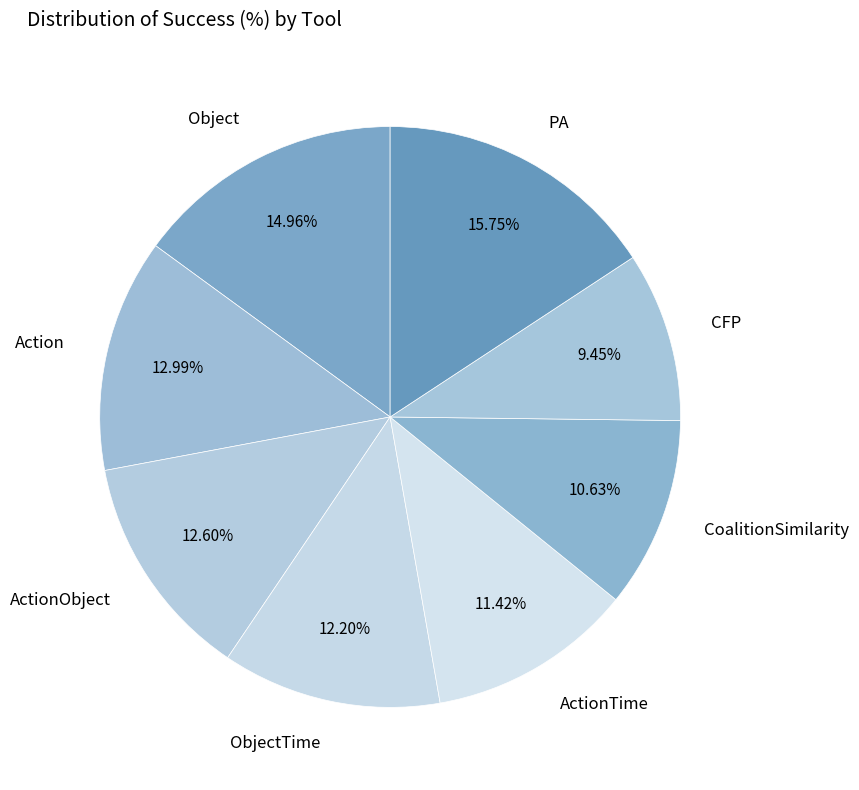

Between CoalitionSimilarity and ActionTime, which is larger?

ActionTime